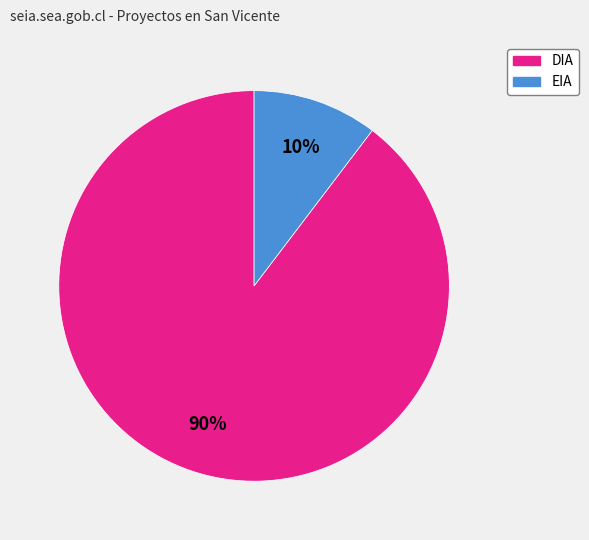

To the nearest percent, what is the average slice percentage?

50%